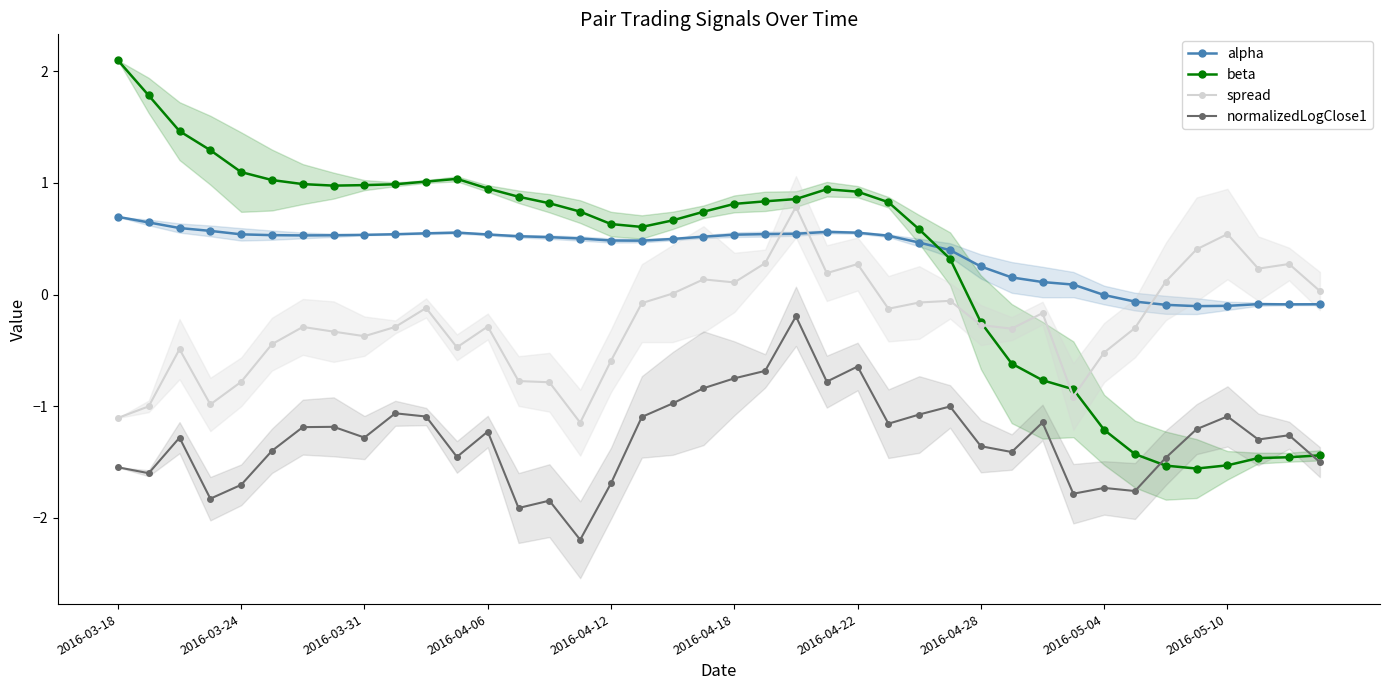

True or false: normalizedLogClose1 and spread cross at least once.

False